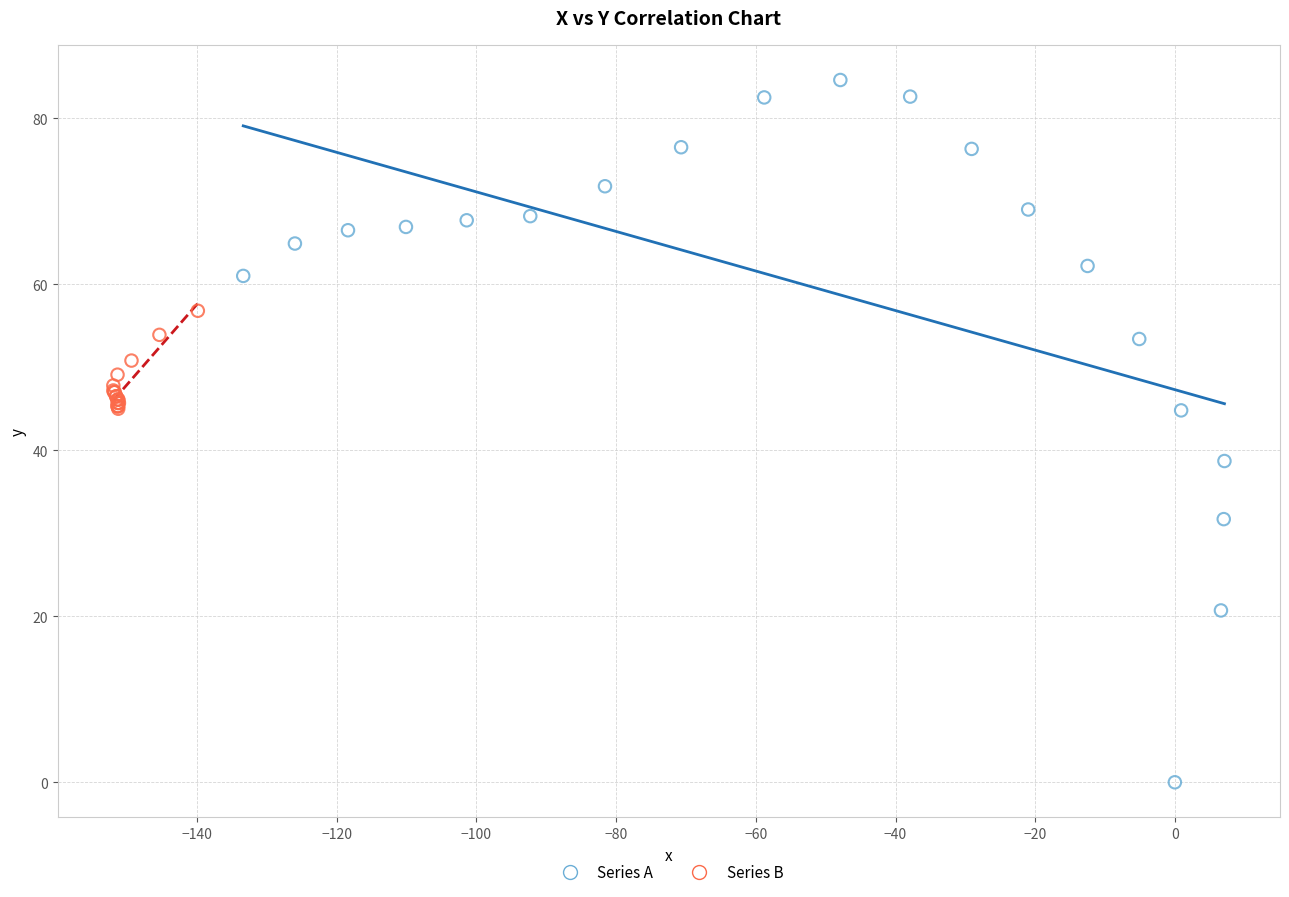

Which series reaches the maximum Y coordinate?

Series A